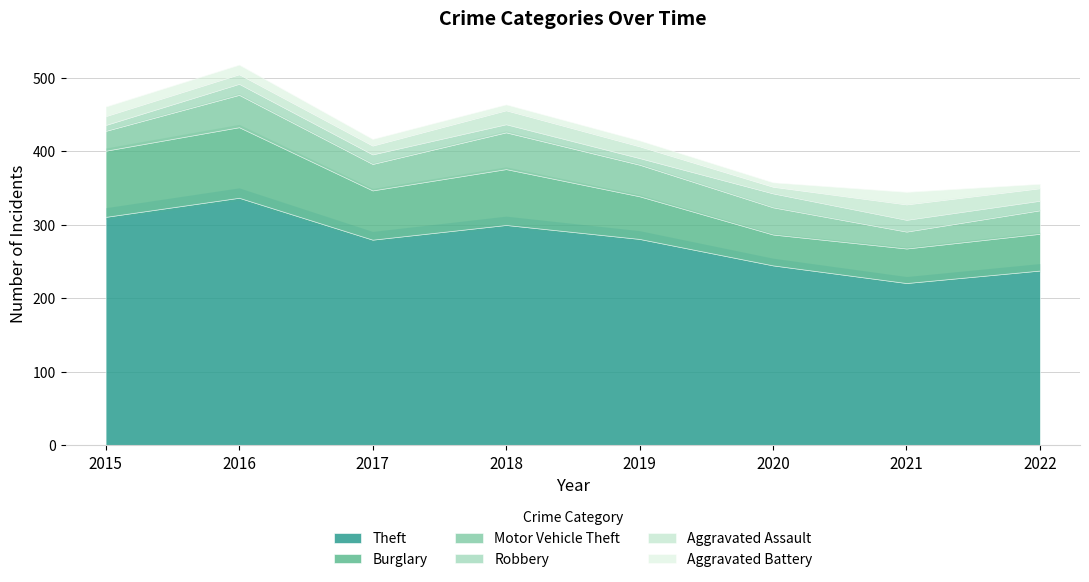

What is the difference between the maximum and second lowest values in the Aggravated Assault series?

9